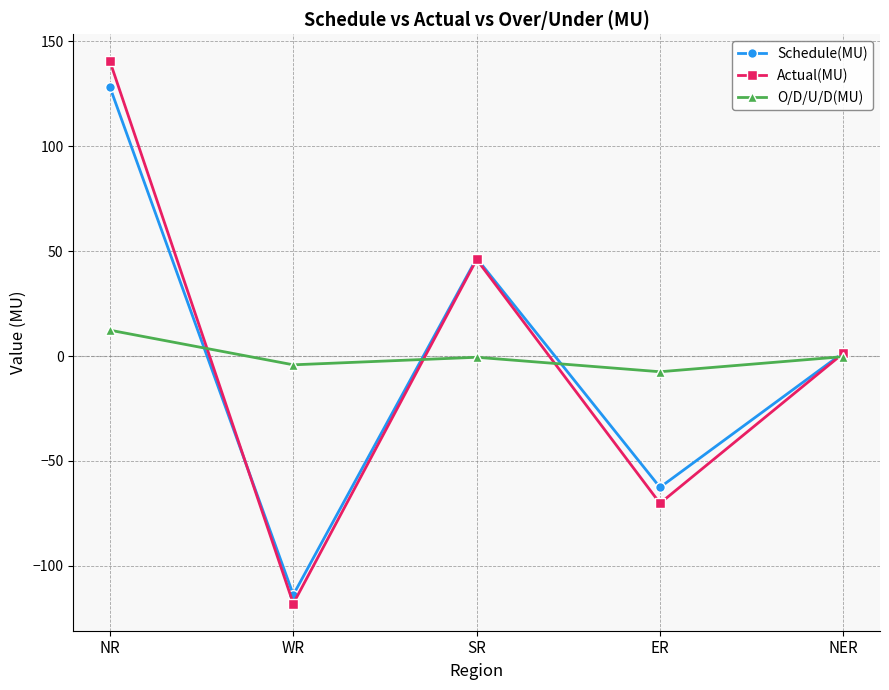

How many lines are shown in the chart?

3